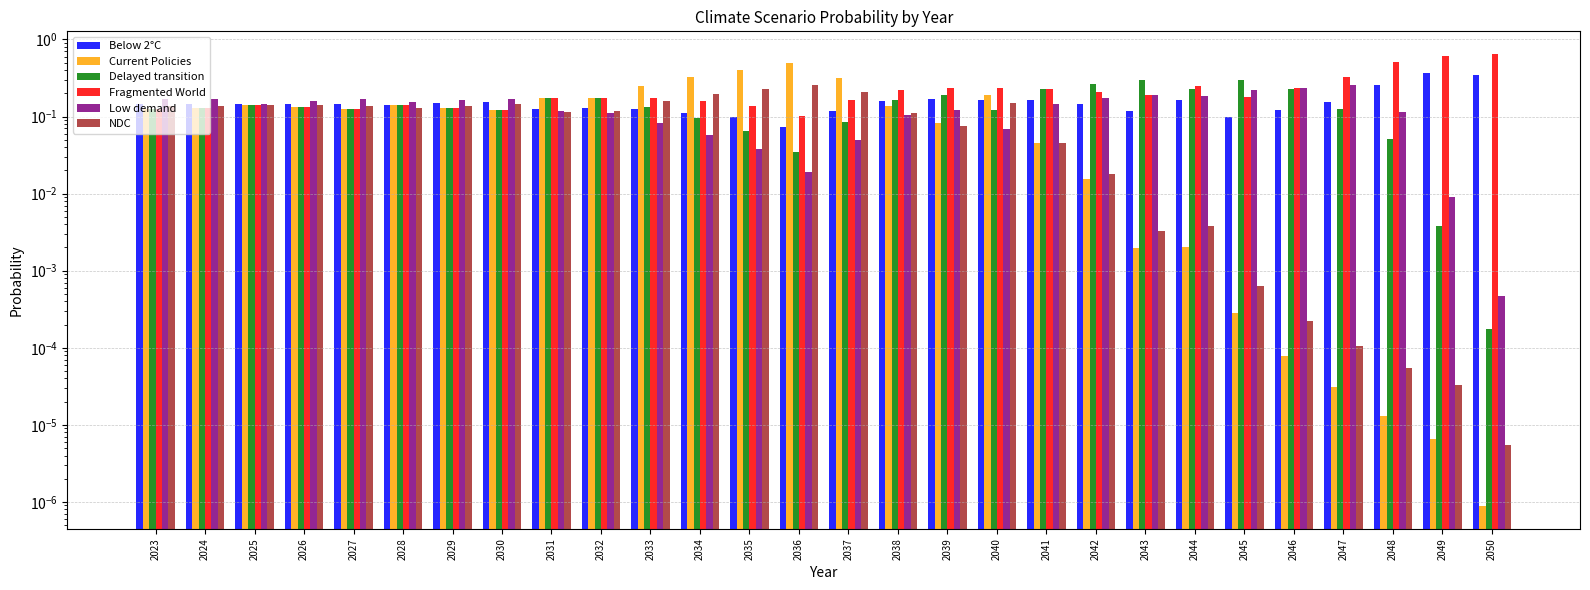

What is the difference between the maximum and second lowest values in the NDC series?

0.3